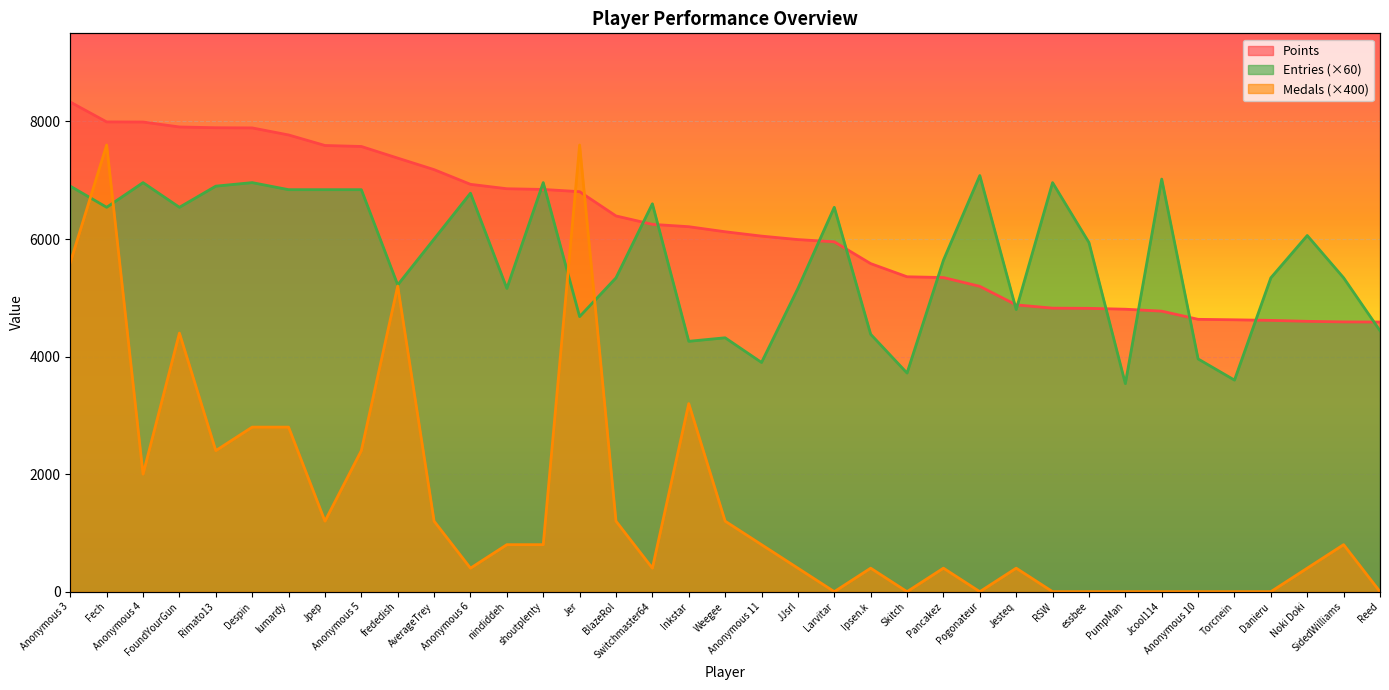

What is the label of the 12th point from the right?

Pogonateur